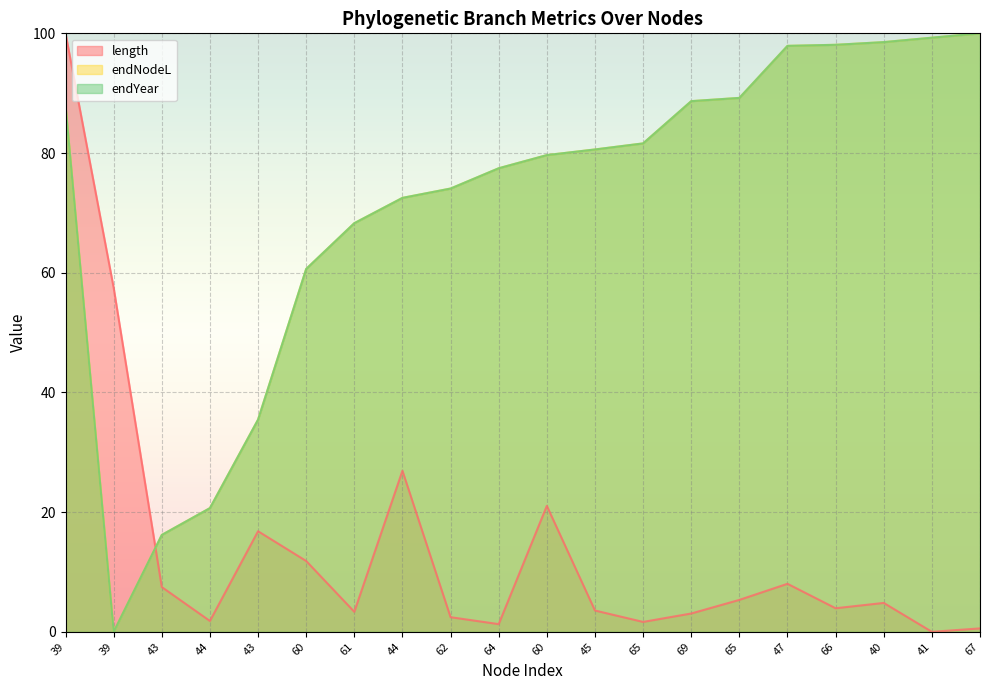

What is the sum of the endNodeL values at 45 and 69?

169.3